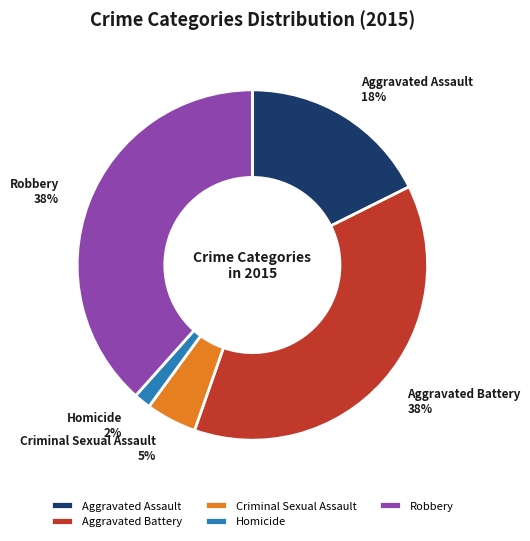

To the nearest percent, what percentage of the pie is Criminal Sexual Assault?

5%